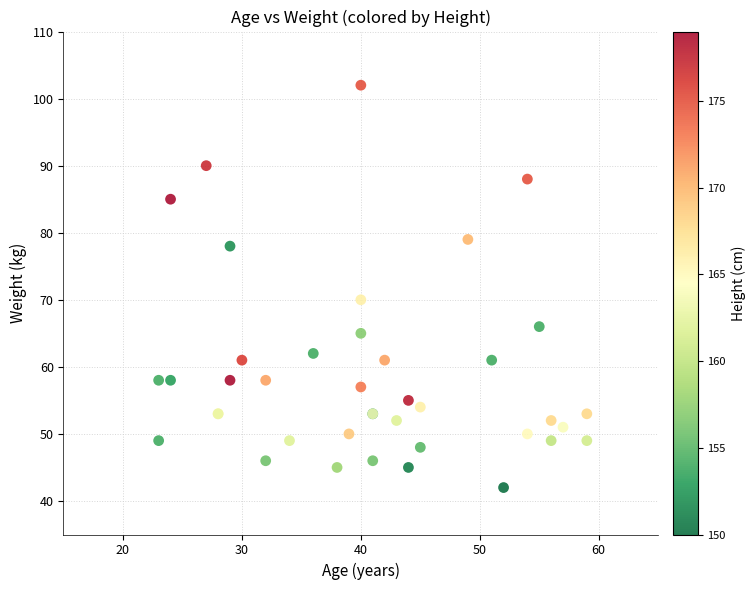

What Y value in the scatter plot is closest to 72?

70